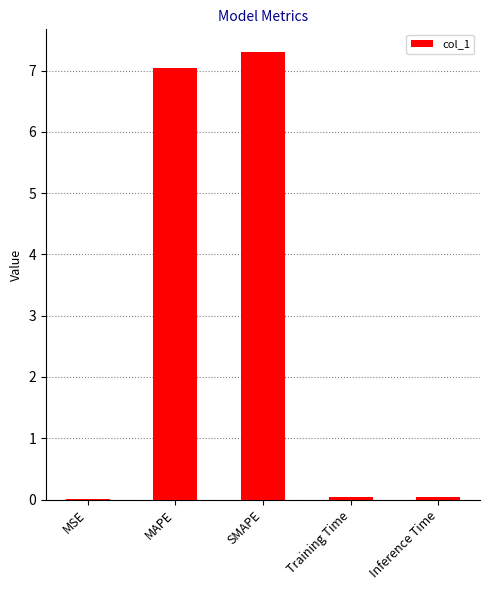

Which category has the highest value across all series?

SMAPE